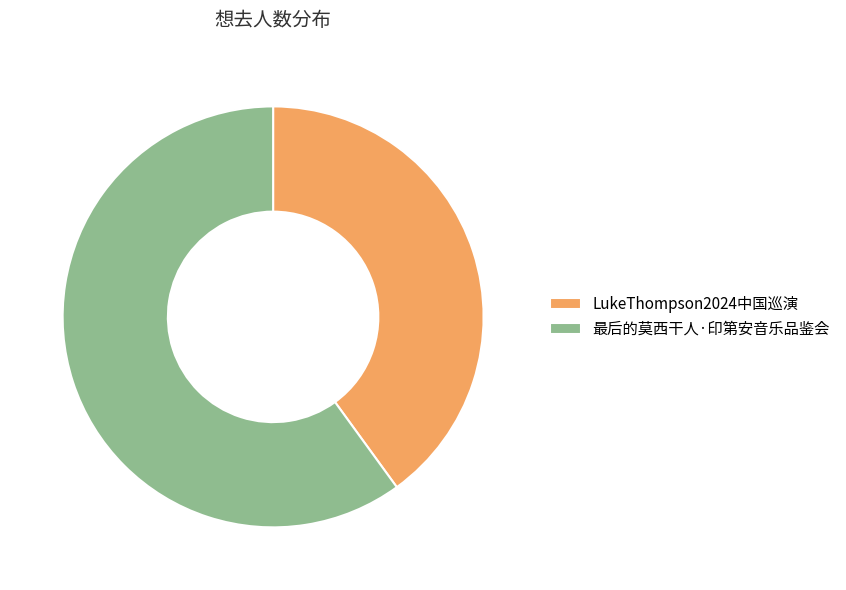

Between LukeThompson2024中国巡演 and 最后的莫西干人·印第安音乐品鉴会, which is larger?

最后的莫西干人·印第安音乐品鉴会